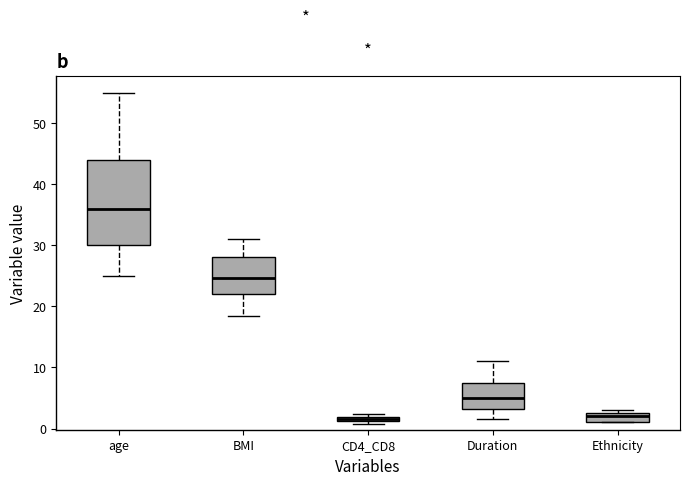

Where does the median line of the box for Ethnicity sit on the y-axis? The values are not printed on the chart, so give them approximately, as read against the axis.

2